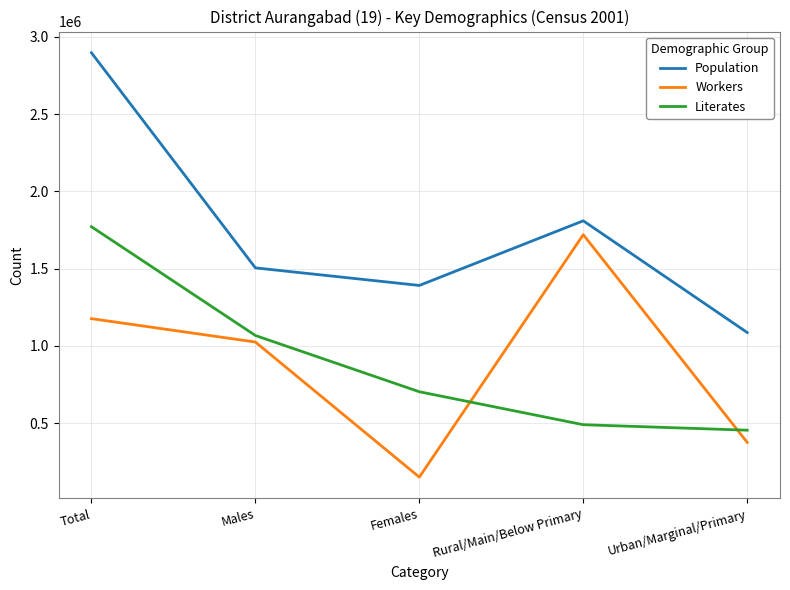

Reading right to left, list all the values displayed in this chart.

Population: Urban/Marginal/Primary=1087150	Rural/Main/Below Primary=1809863	Females=1391650	Males=1505363	Total=2897013
Workers: Urban/Marginal/Primary=376181	Rural/Main/Below Primary=1720156	Females=151326	Males=1025531	Total=1176857
Literates: Urban/Marginal/Primary=455114	Rural/Main/Below Primary=490608	Females=703858	Males=1067801	Total=1771659